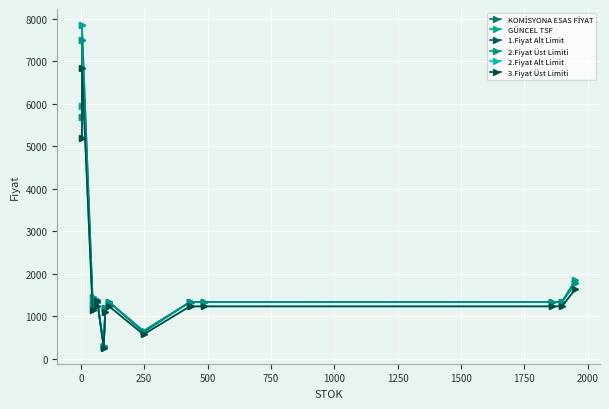

How many interior local peaks does the 2.Fiyat Alt Limit series have?

3